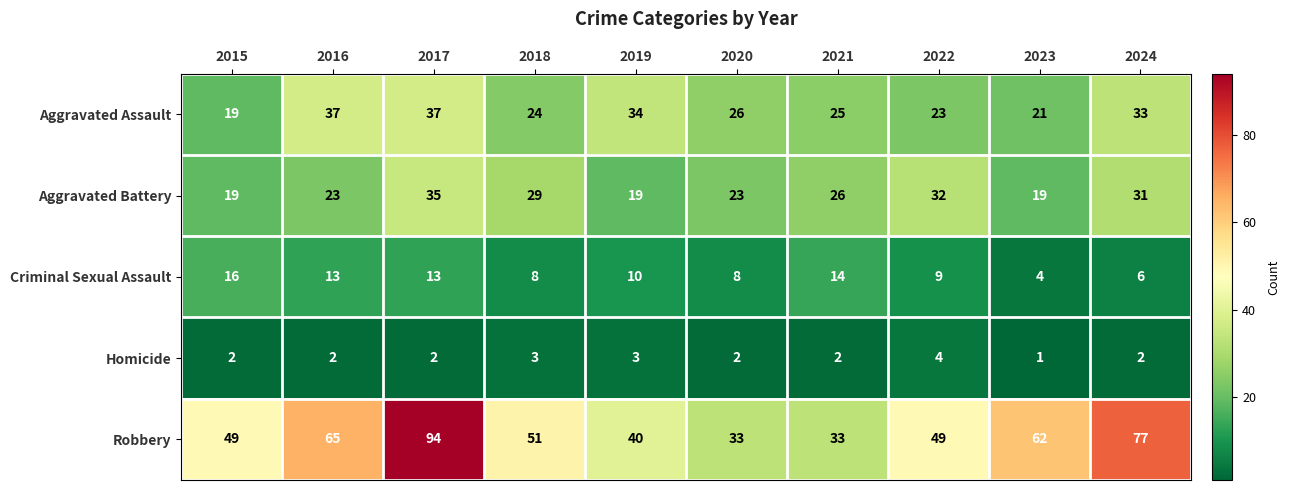

At which label does Aggravated Battery first exceed 26?

2017